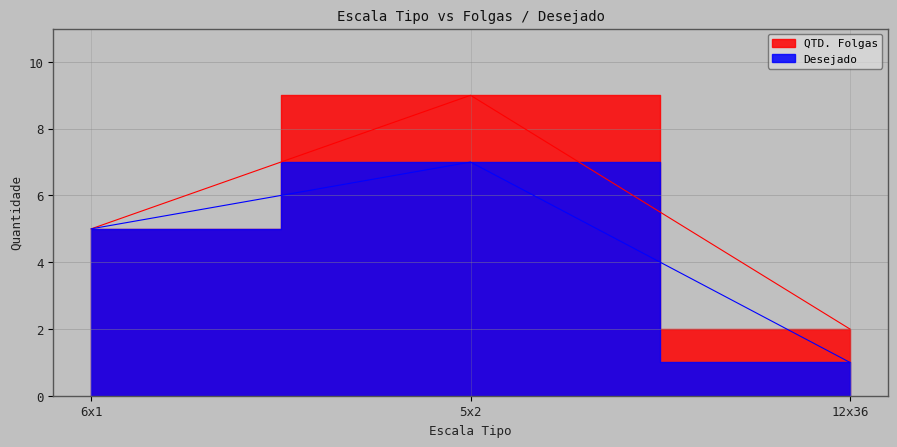

At which label does Desejado reach its peak?

5x2